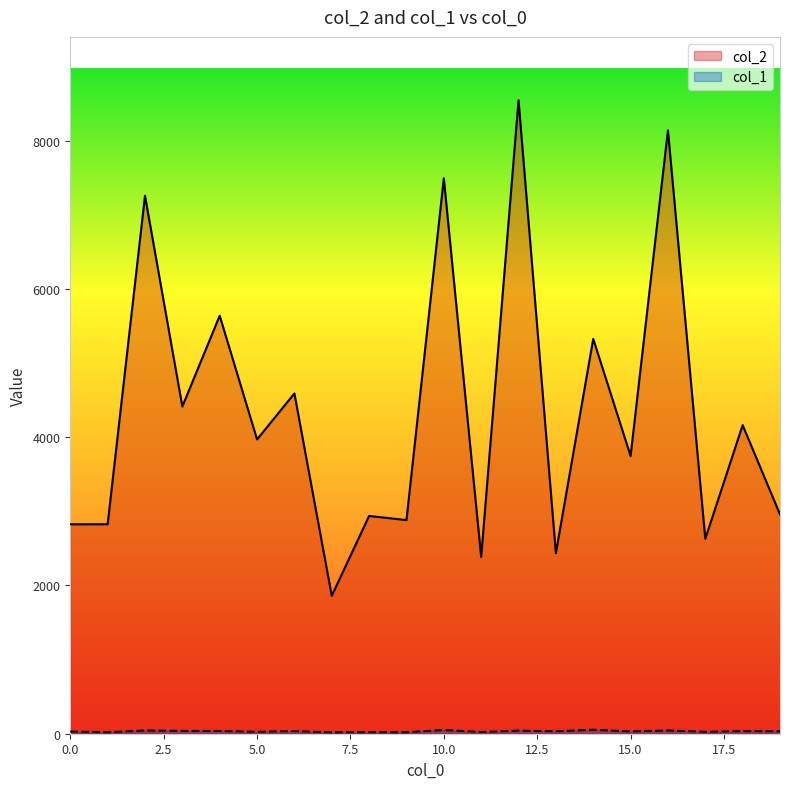

How many interior local valleys does the col_1 series have?

8